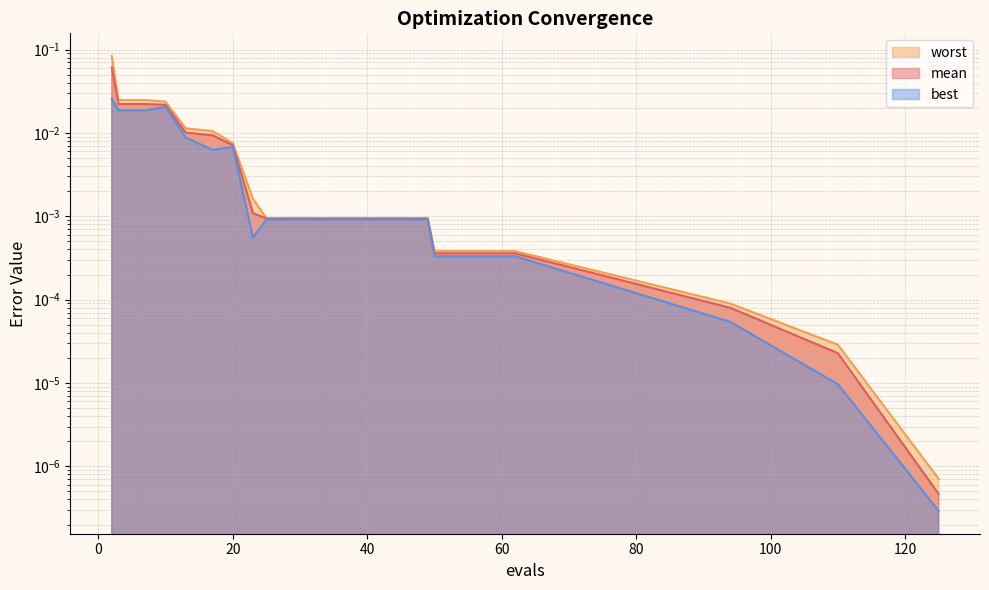

Between 41 and 94, which is larger?

41